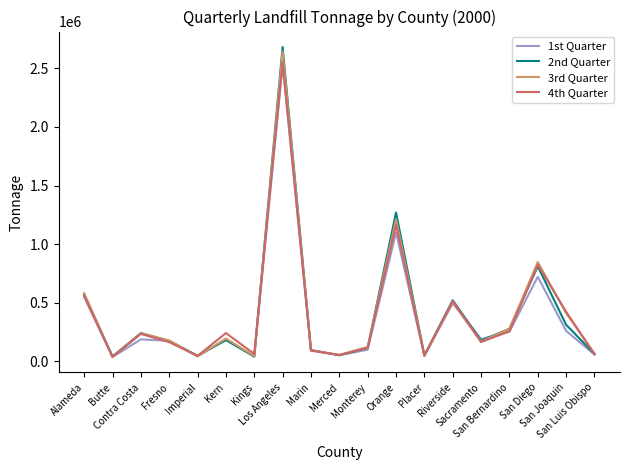

In 1st Quarter, how many points are lower than both neighbors (excluding endpoints)?

6